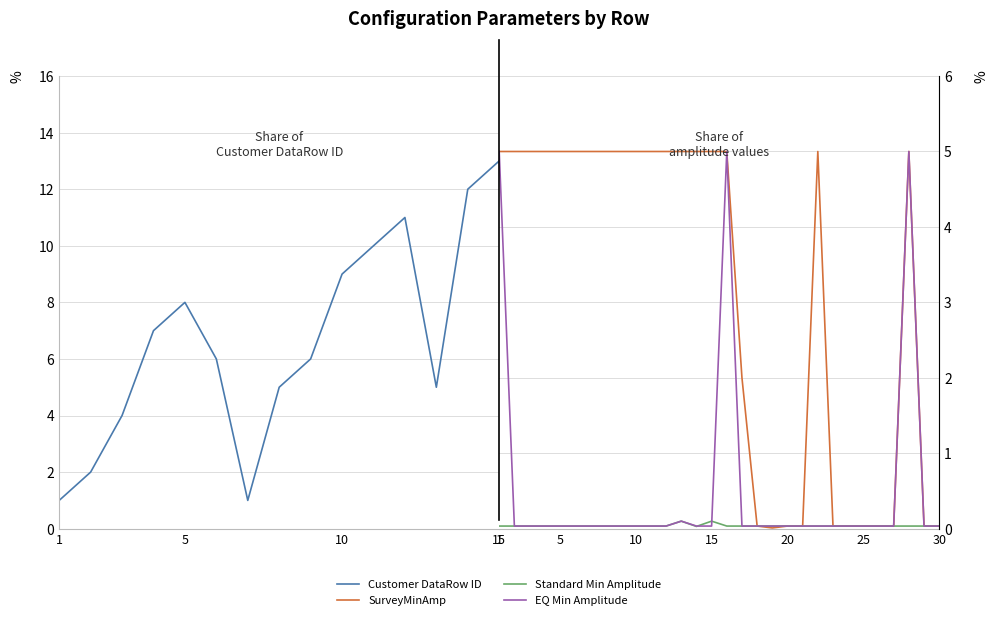

Does the chart display data point markers on the line(s)?

No